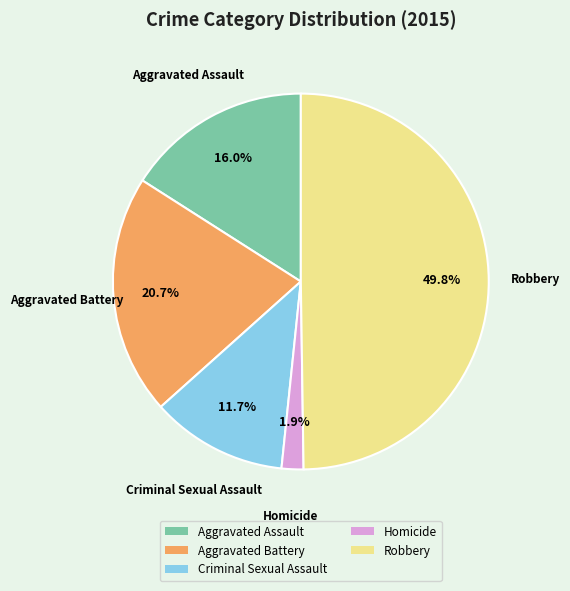

How many slices are in this pie chart?

5